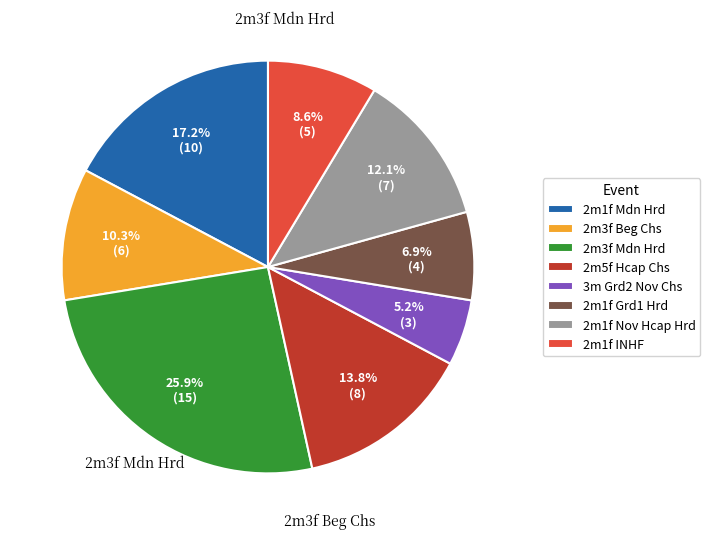

What is the ratio of the value at 2m3f Beg Chs to the value at 2m1f Mdn Hrd?

0.6